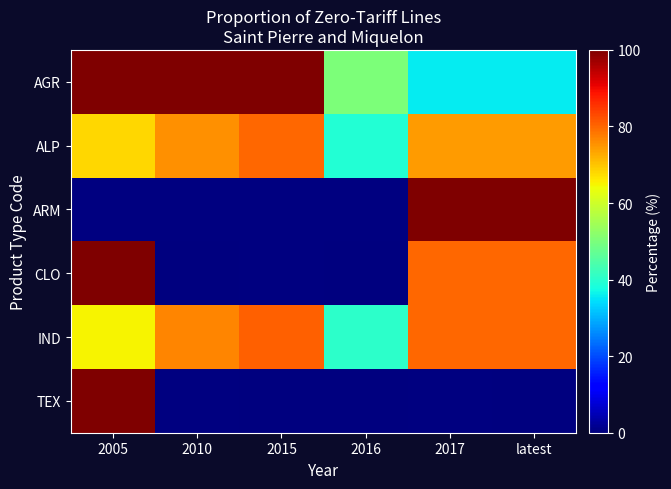

How many data points does each series have?

6